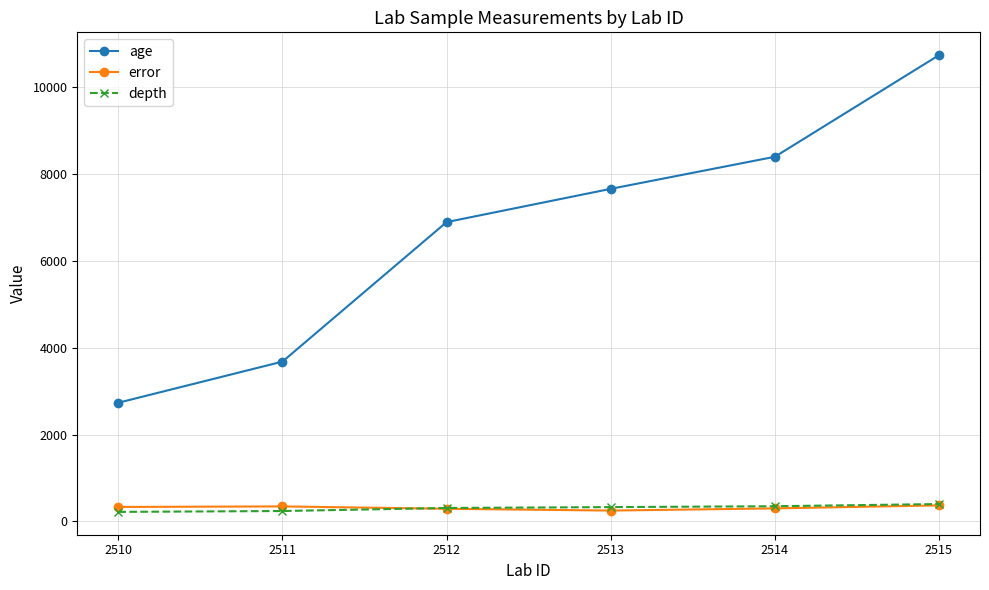

Which series has the widest spread of values?

age